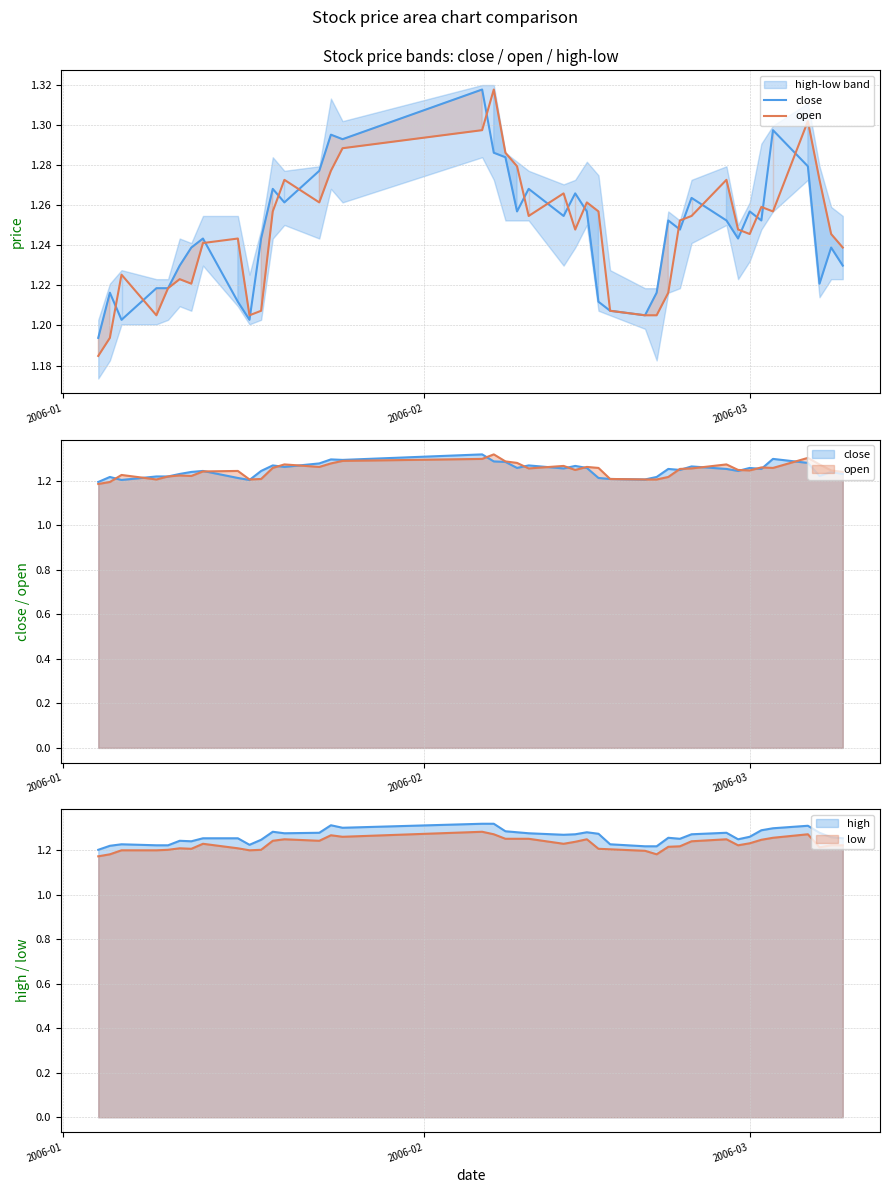

Does the chart display data point markers on the line(s)?

No